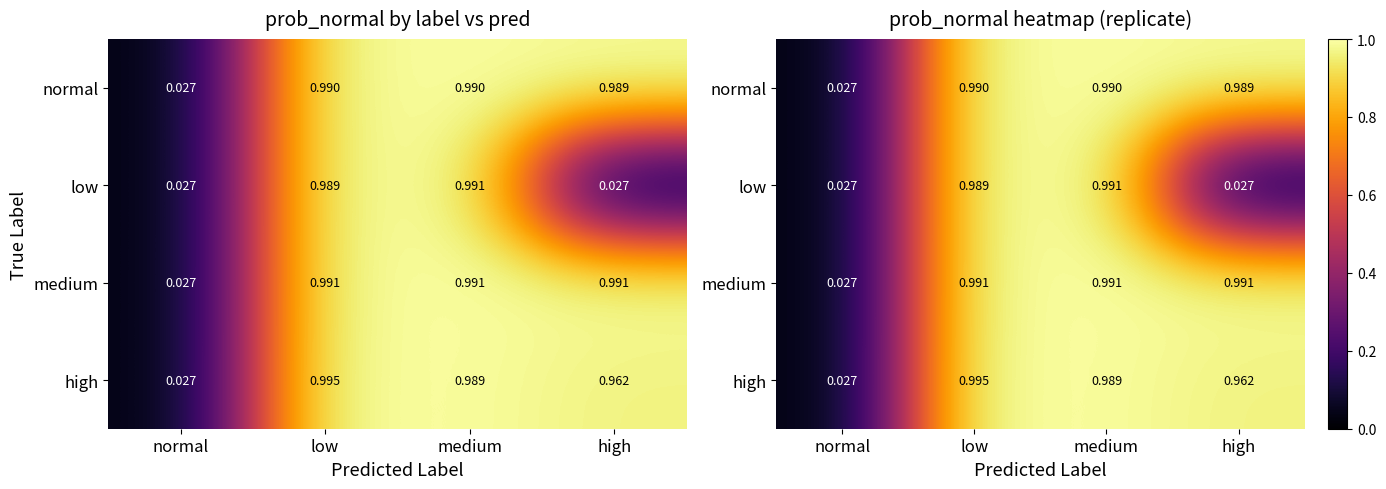

What is the difference between the high values at low and normal?

1.0